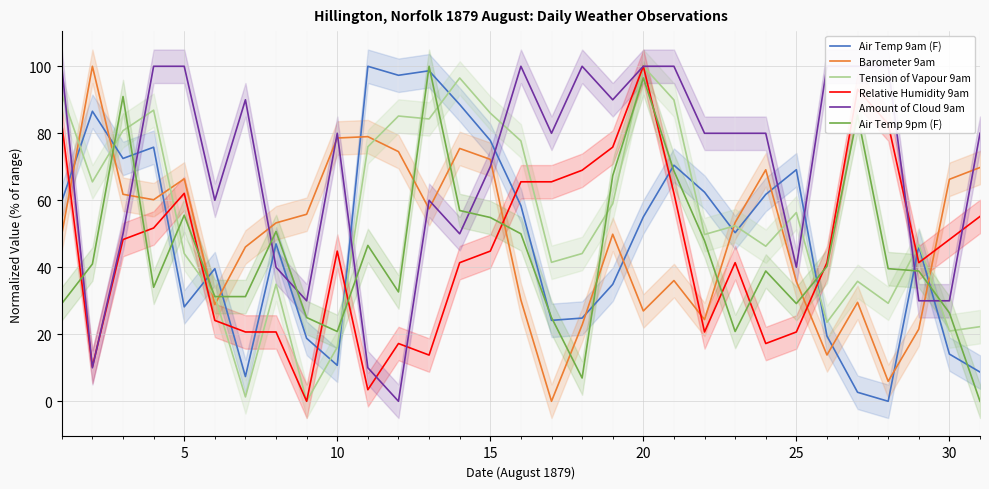

Does the chart display data point markers on the line(s)?

No